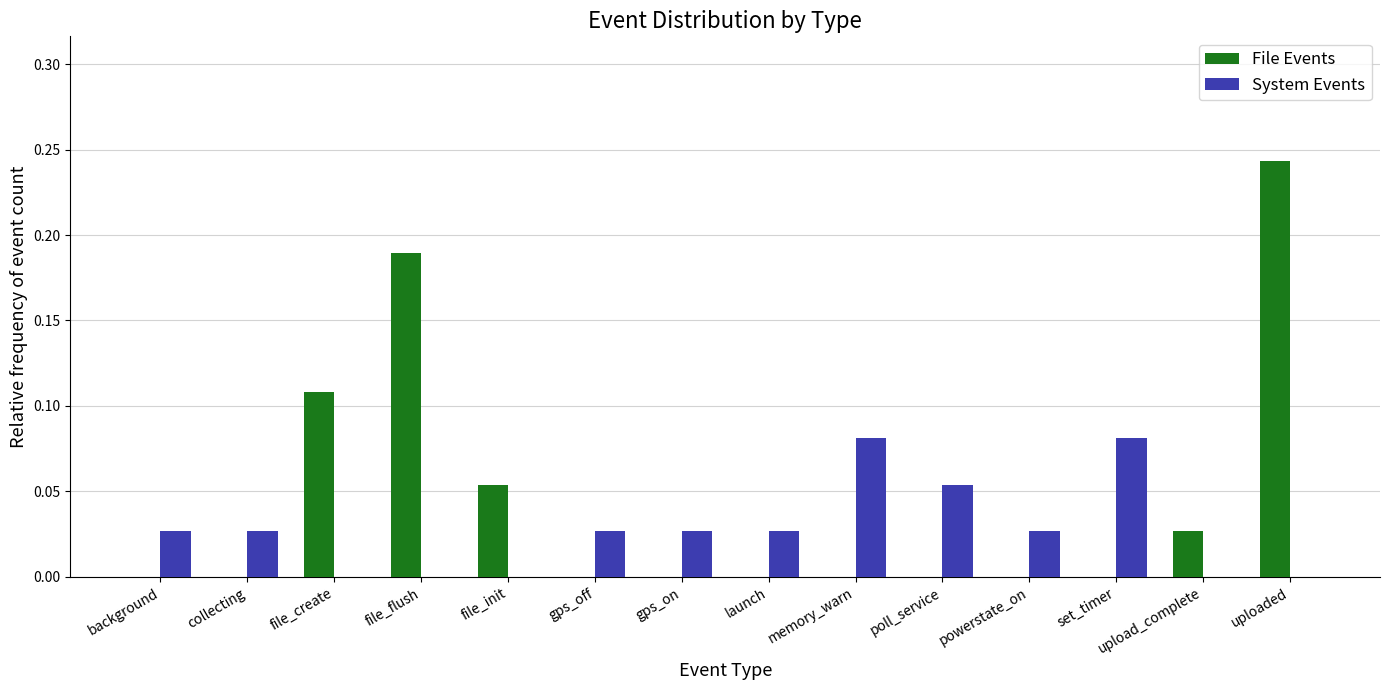

What is the sum of all File Events values?

0.6